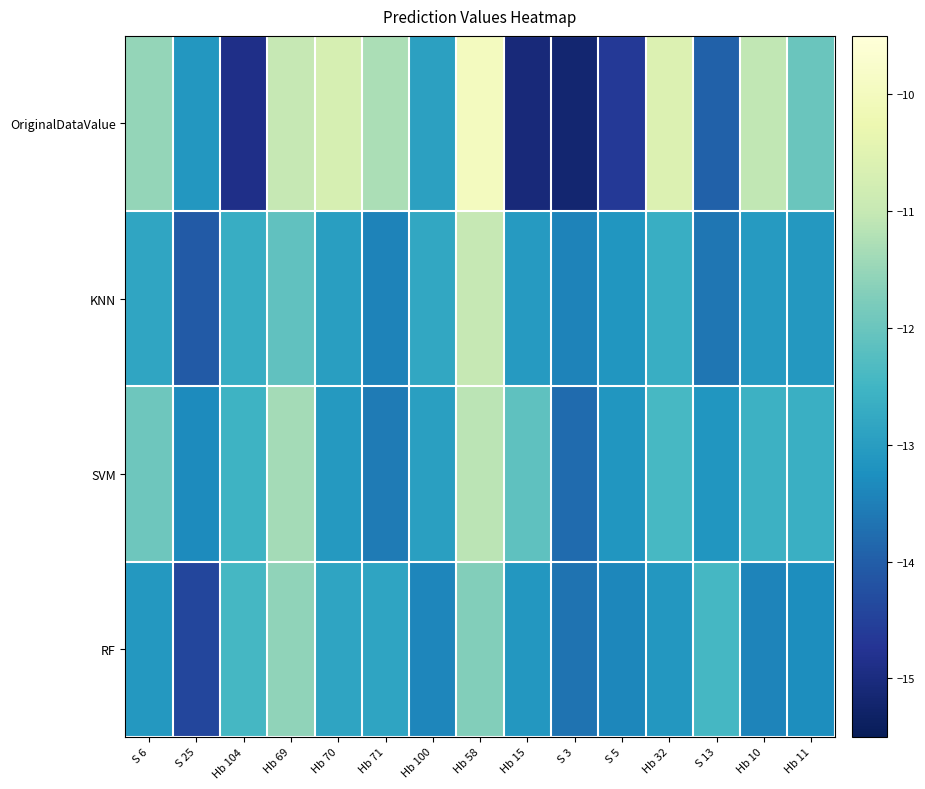

Which series changed the most between S 25 and Hb 15?

OriginalDataValue